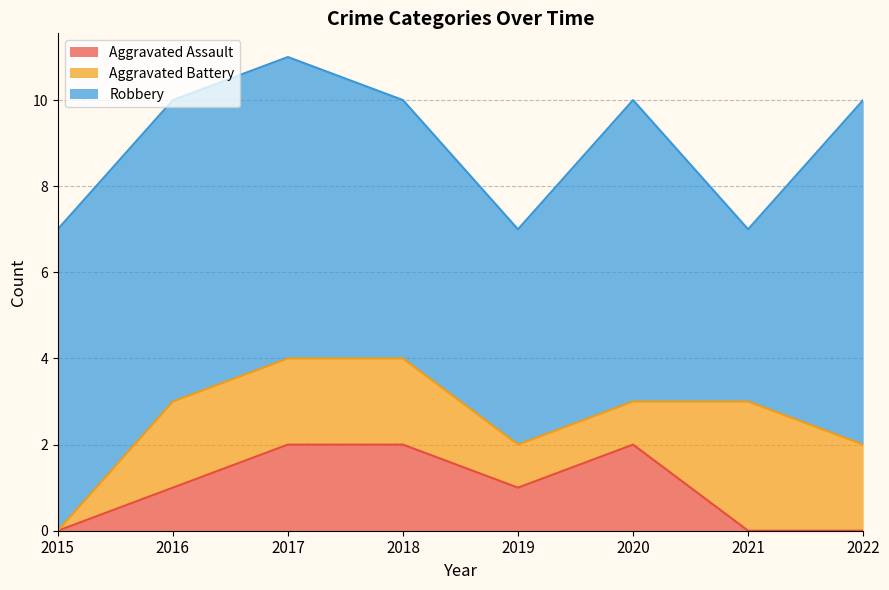

List the series in order of their peak value, highest first.

Robbery, Aggravated Battery, Aggravated Assault